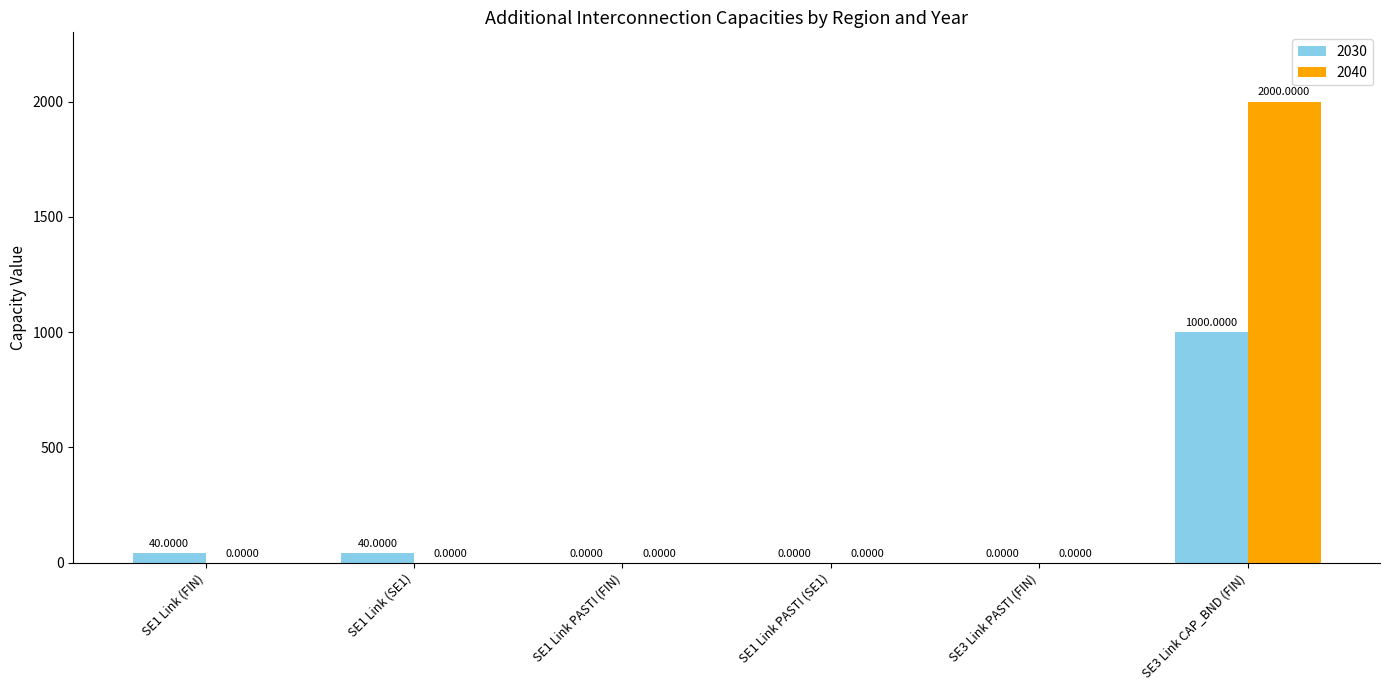

Which series has the largest total across all categories?

2040